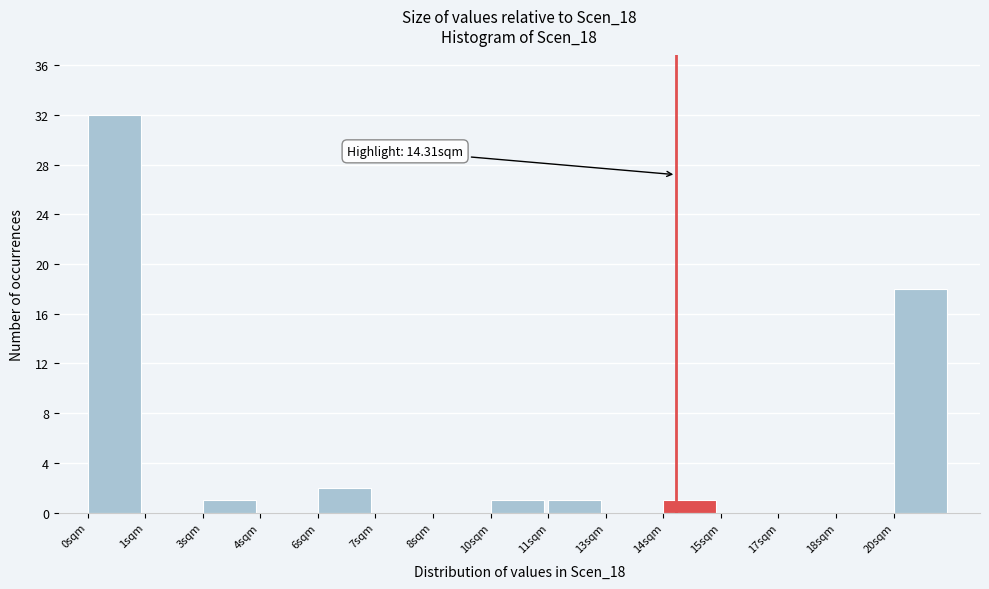

Reading left to right, extract all data points from this chart.

0sqm=32	1sqm=0	3sqm=1	4sqm=0	6sqm=2	7sqm=0	8sqm=0	10sqm=1	11sqm=1	13sqm=0	14sqm=1	15sqm=0	17sqm=0	18sqm=0	20sqm=18